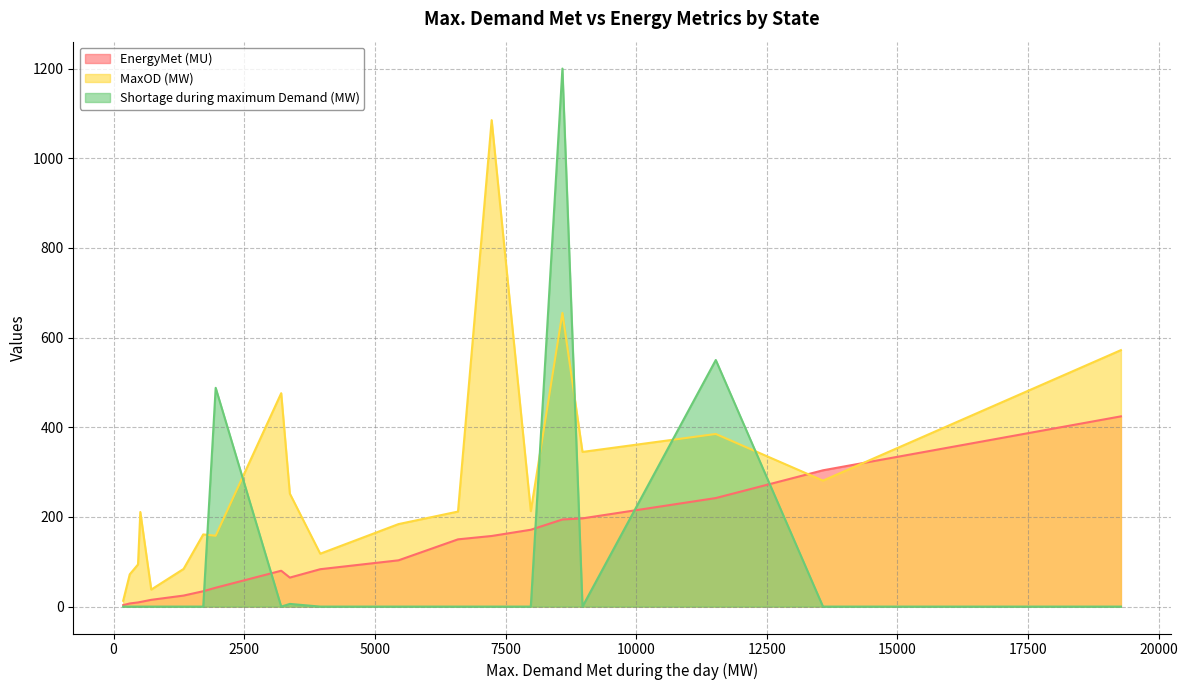

Rank the series at Karnataka from lowest to highest value.

EnergyMet (MU), MaxOD (MW), Shortage during maximum Demand (MW)